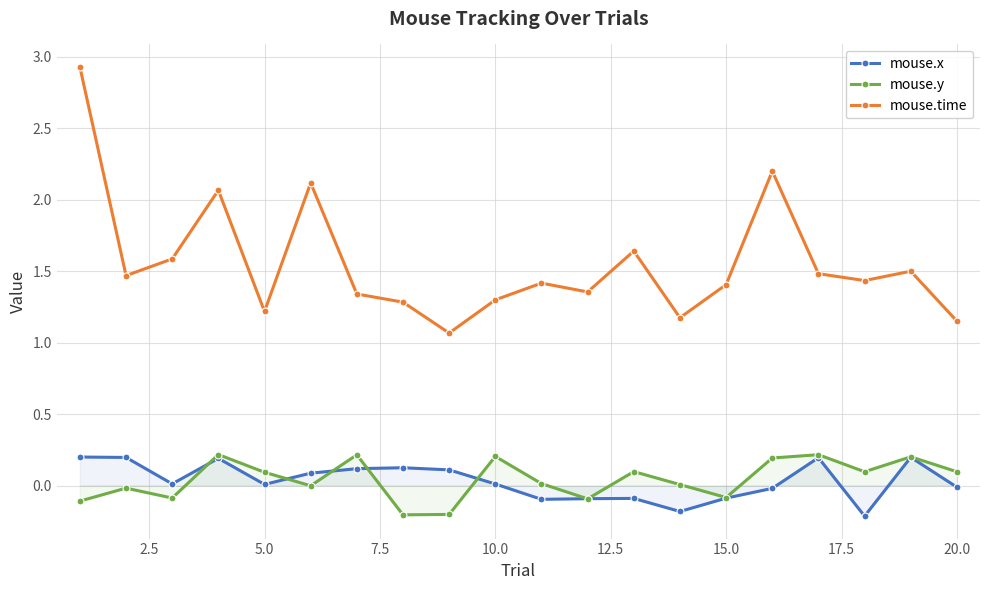

True or false: mouse.x and mouse.time cross at least once.

False